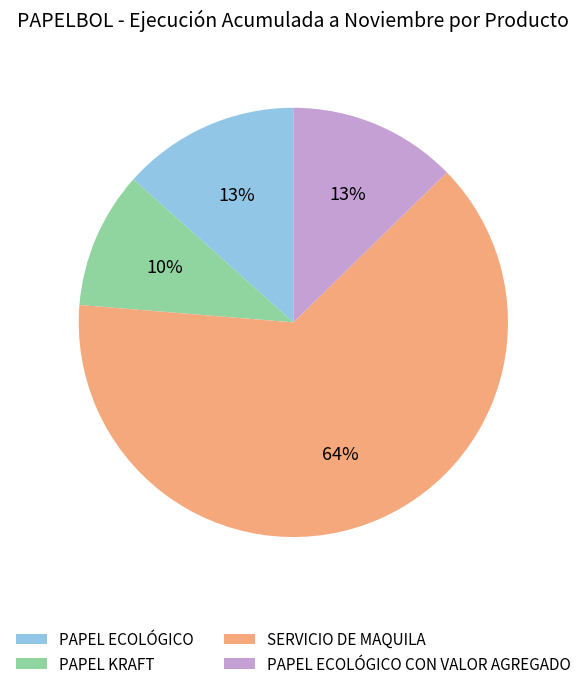

The PAPEL KRAFT slice represents 10% of the pie. True or false?

True